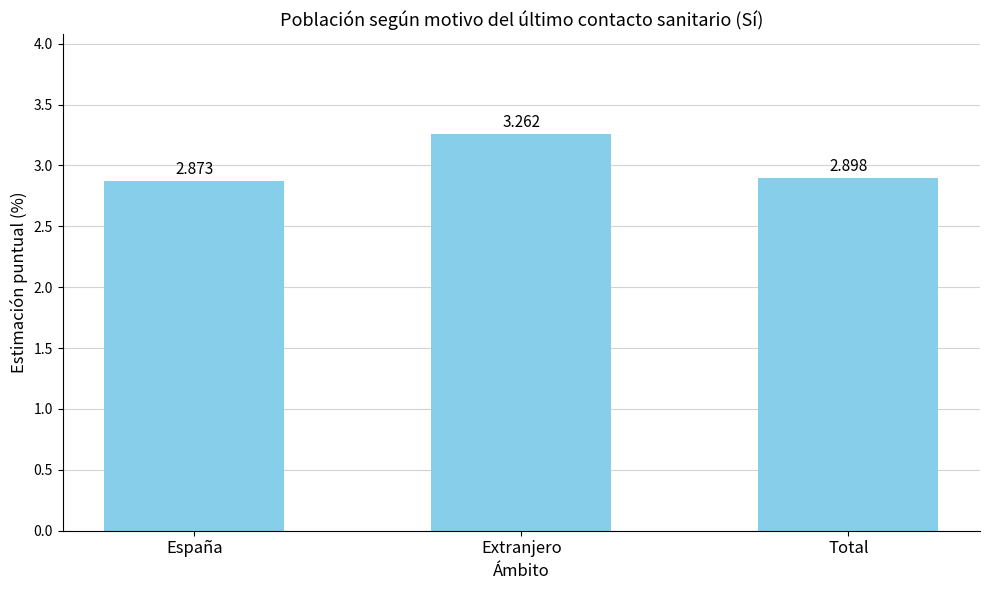

What is the ratio of the value at Extranjero to the value at España?

1.1